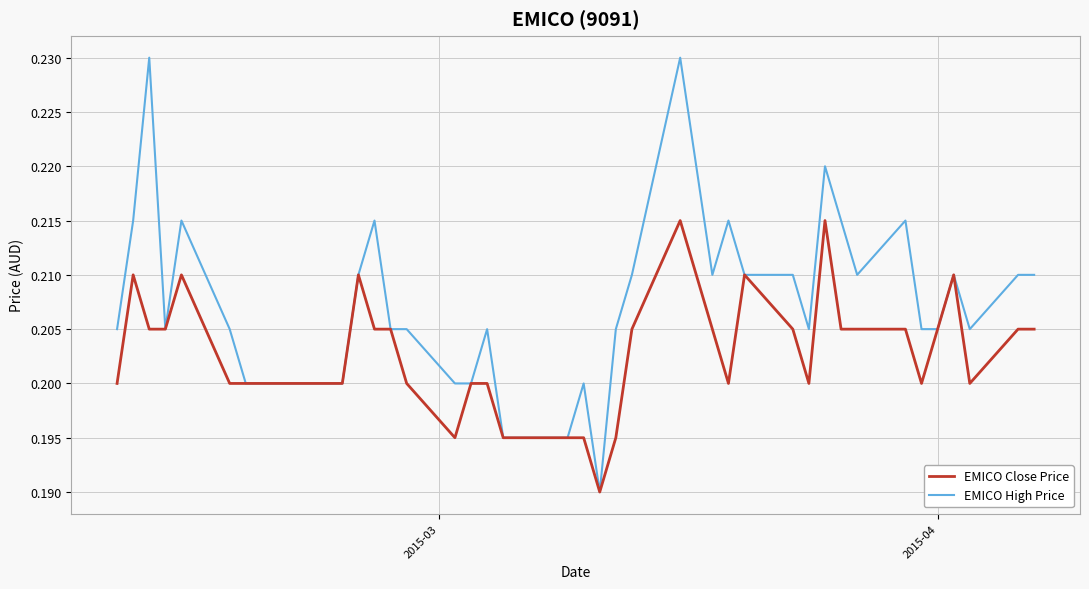

True or false: EMICO Close Price has more than 1 points higher than both neighbors.

True